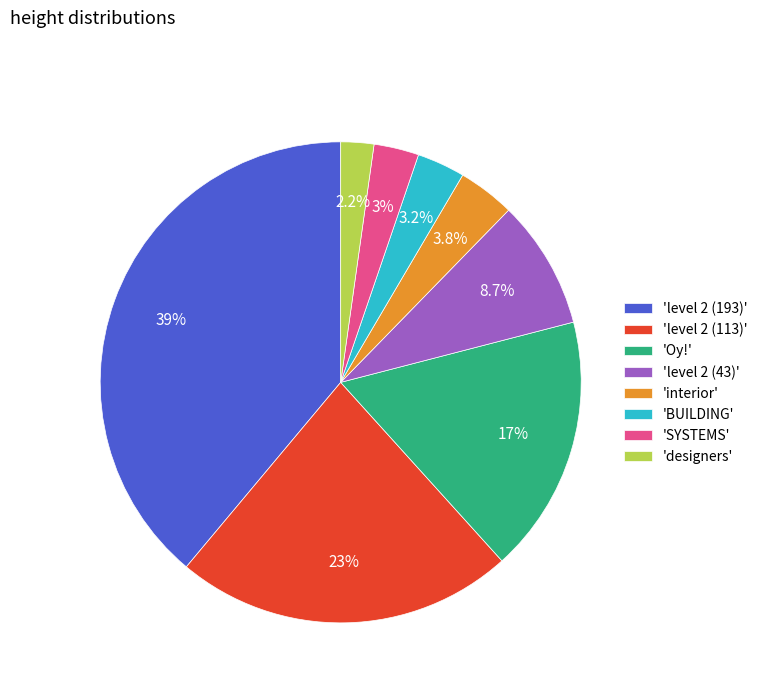

Approximately how many times larger is the value at 'level 2 (193)' compared to 'level 2 (43)'?

4.5